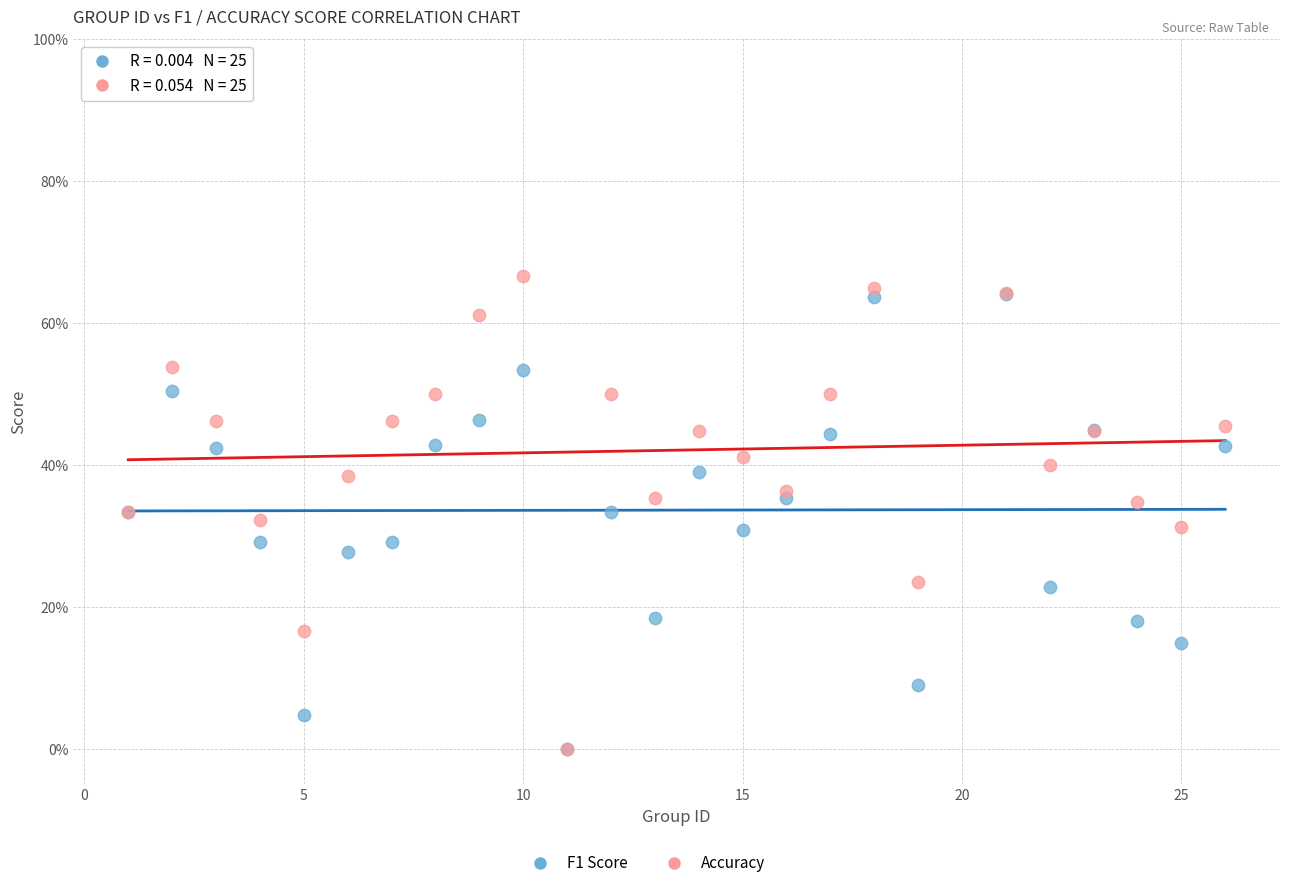

Which series reaches the maximum Y coordinate?

Accuracy